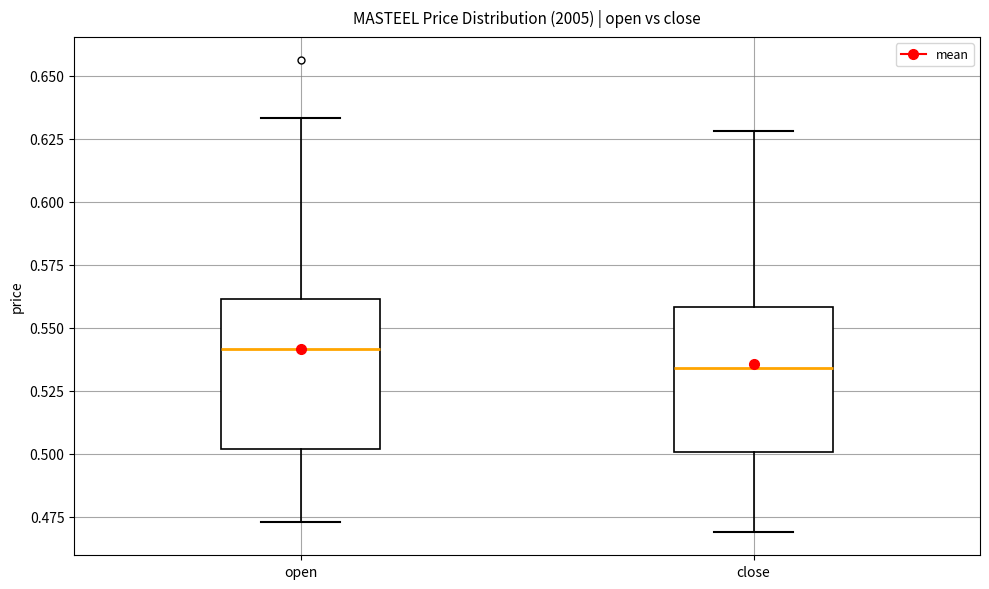

Where does the upper whisker of the box for open end on the y-axis? The values are not printed on the chart, so give them approximately, as read against the axis.

0.635